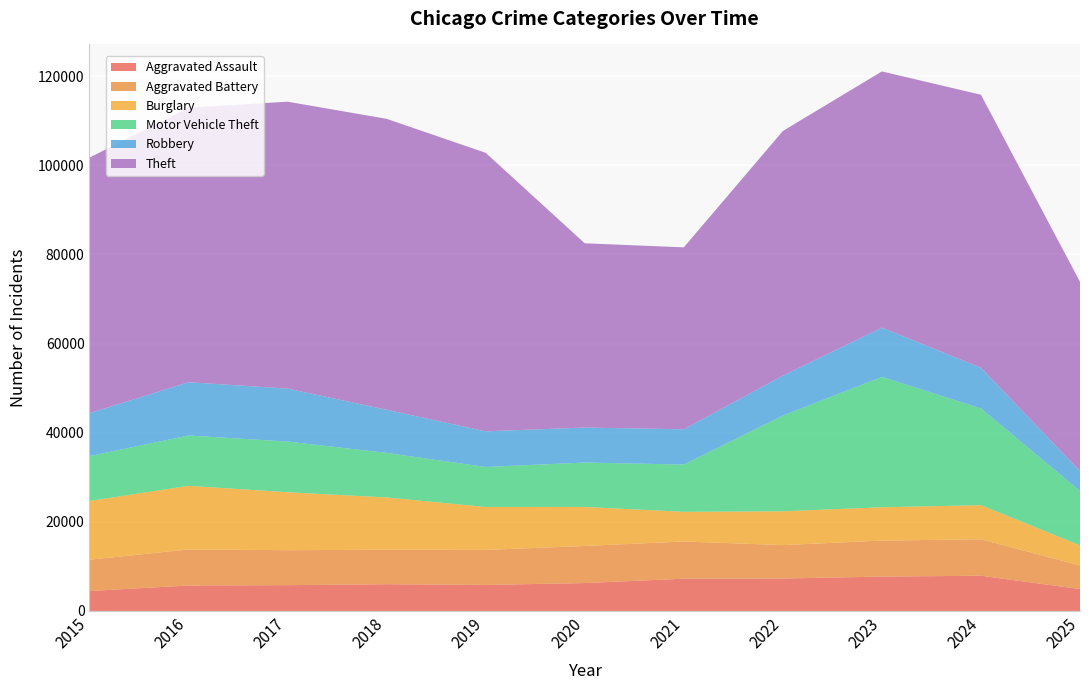

Reading left to right, list all the values displayed in this chart.

Aggravated Assault: 4480	5713	5793	6002	5841	6265	7242	7281	7712	7905	4917
Aggravated Battery: 7018	8085	7845	7734	7858	8320	8348	7495	8080	8182	5294
Burglary: 13184	14289	13001	11747	9639	8758	6661	7594	7486	7653	4499
Motor Vehicle Theft: 10068	11285	11380	9985	8978	9962	10605	21472	29255	21711	12197
Robbery: 9638	11960	11881	9681	7995	7855	7920	8964	11052	9115	4469
Theft: 57353	61625	64386	65290	62499	41350	40821	54899	57493	61277	42477